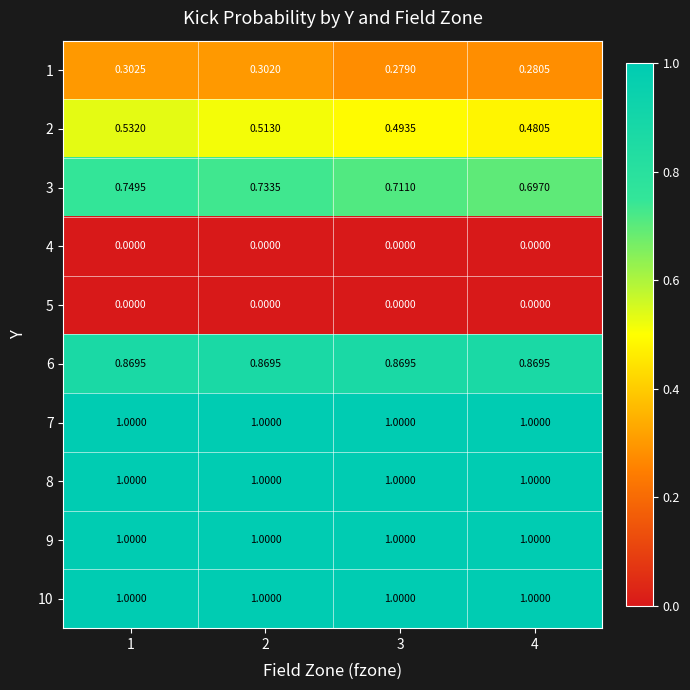

Is the value of 6 at 2 greater than the value of 7 at 2?

No